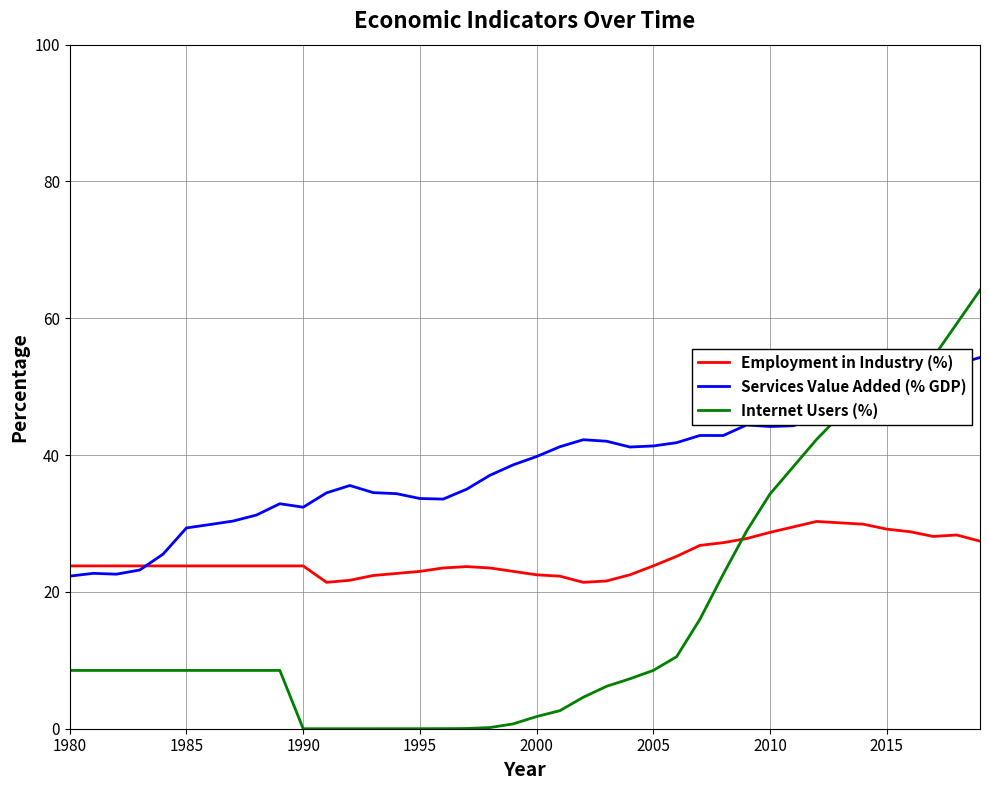

What is the highest value of the Employment in Industry (%) series?

30.3